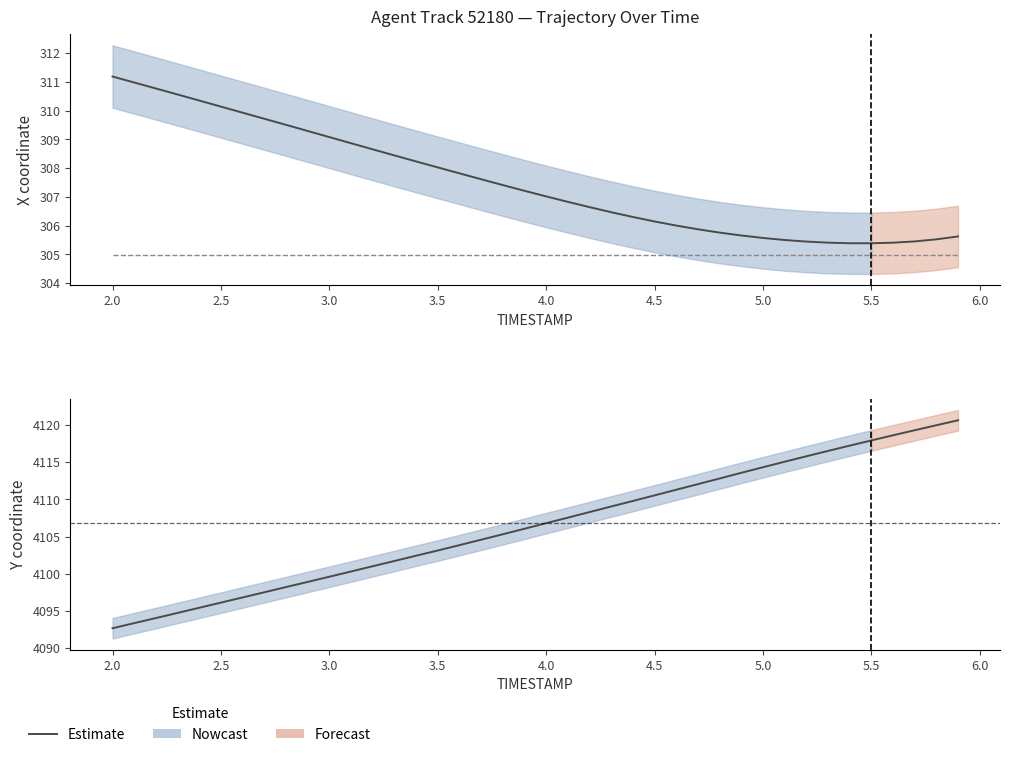

Is it true that REF_xmin equals 536.7 at 33?

False